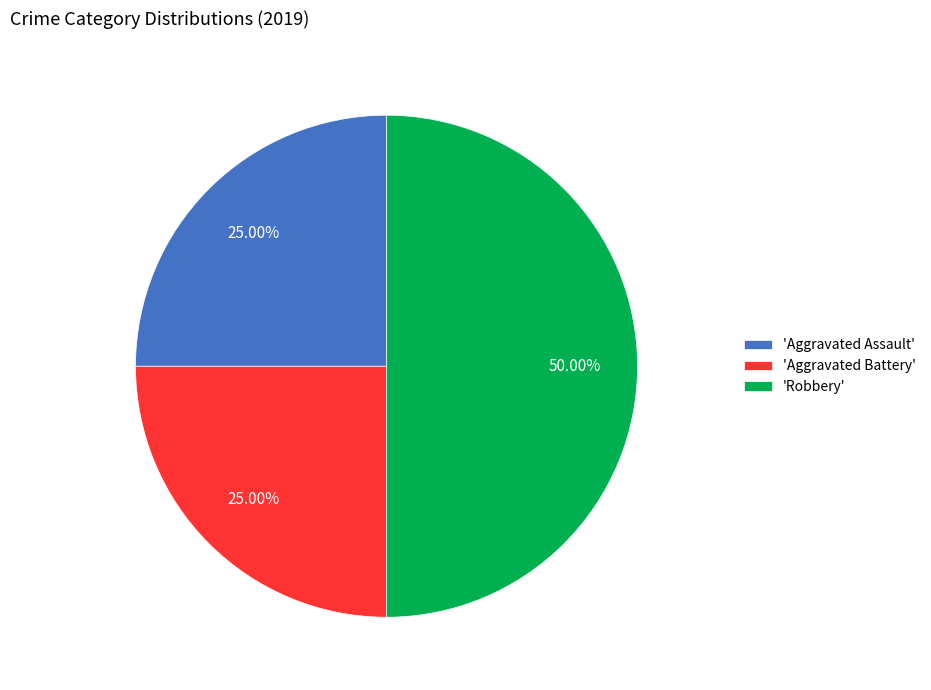

Which category has the biggest portion of the pie?

'Robbery'